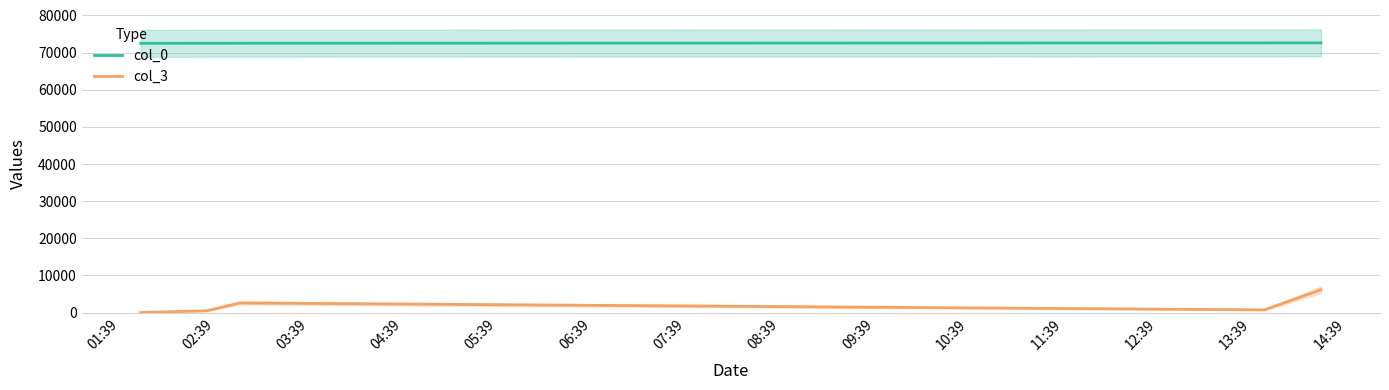

True or false: col_0 and col_3 cross at least once.

False